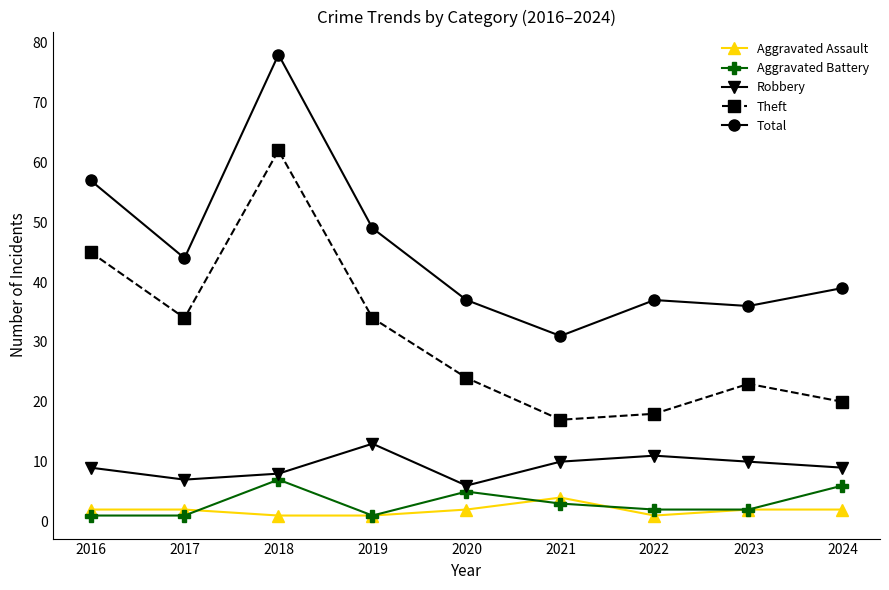

At which label does Total first exceed 39?

2016